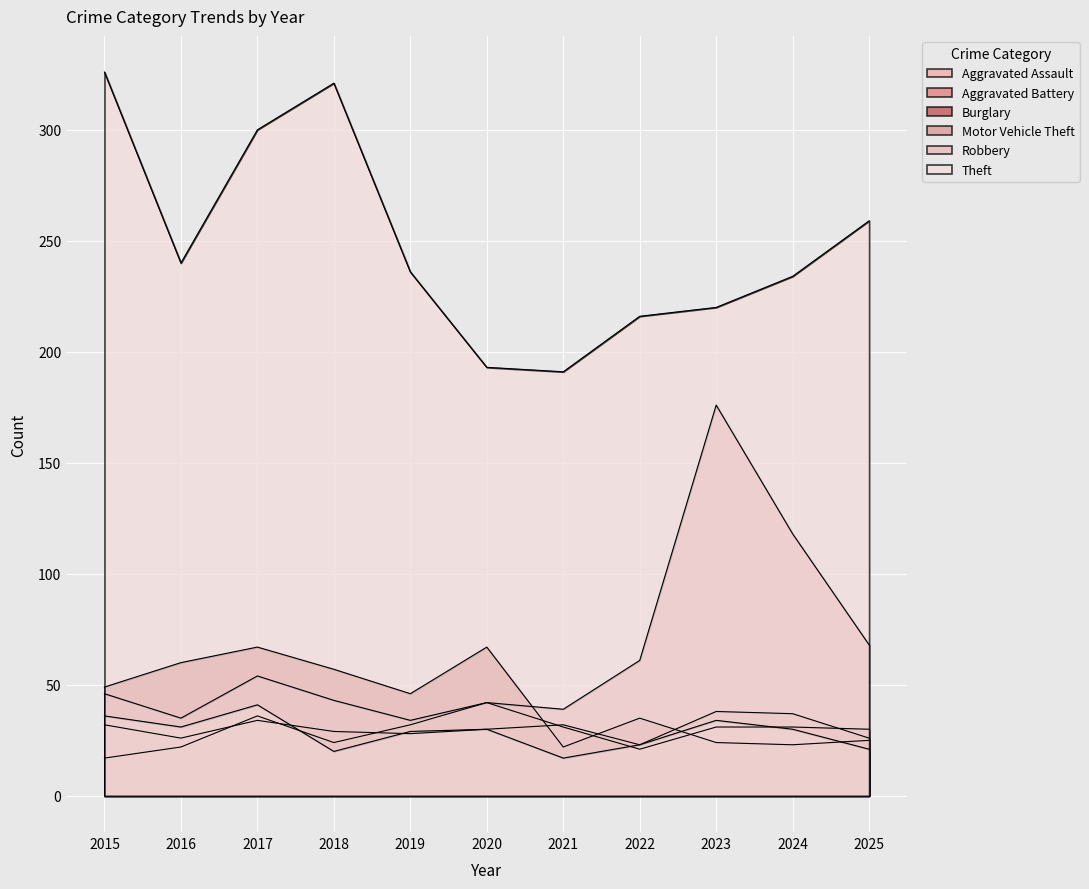

Where is the first local minimum for Motor Vehicle Theft?

2016